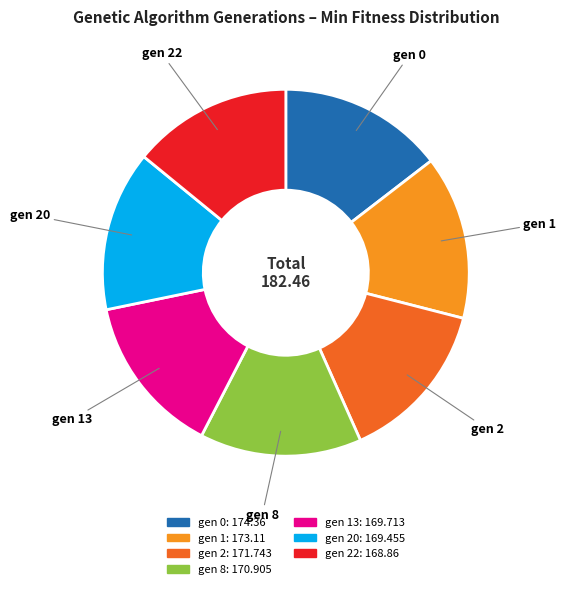

Is there a majority slice in this chart?

No